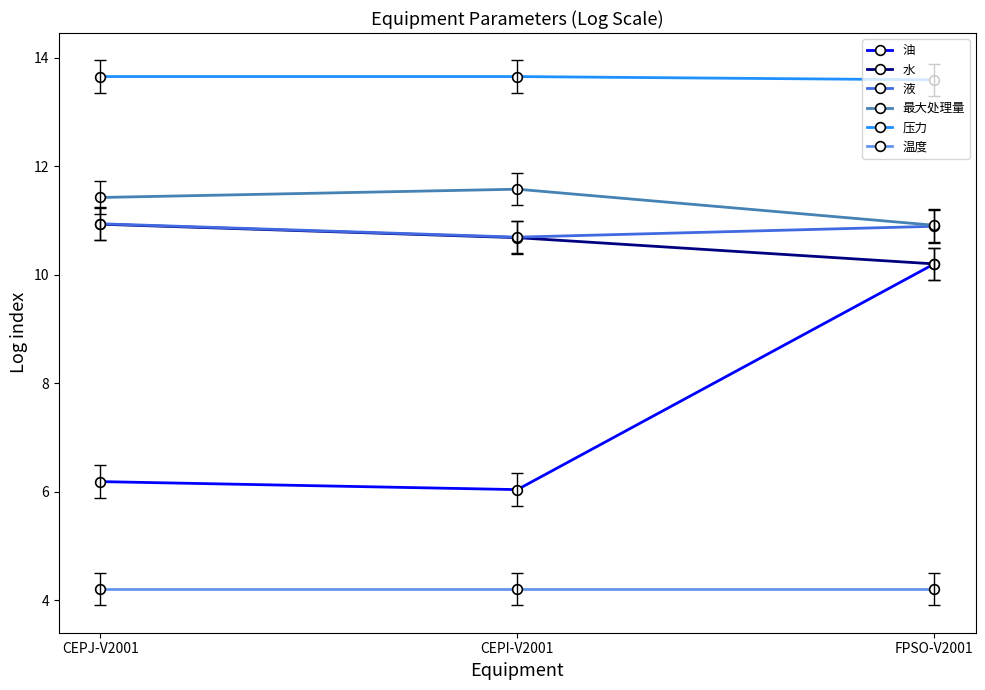

What is the maximum value shown in the chart?

13.7